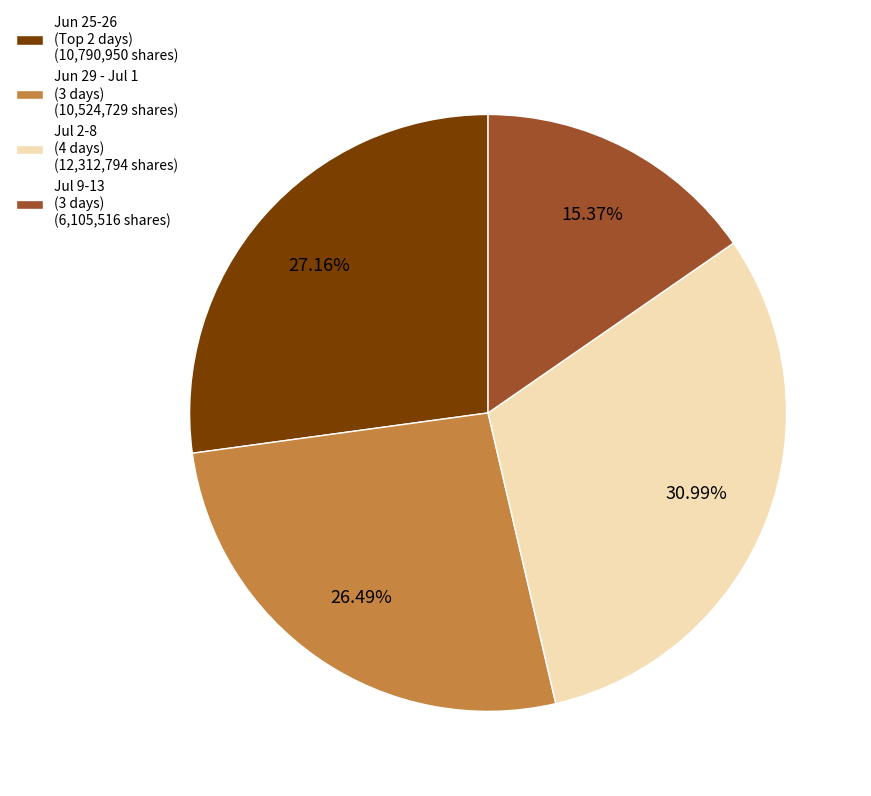

Count the number of slices in the pie.

4